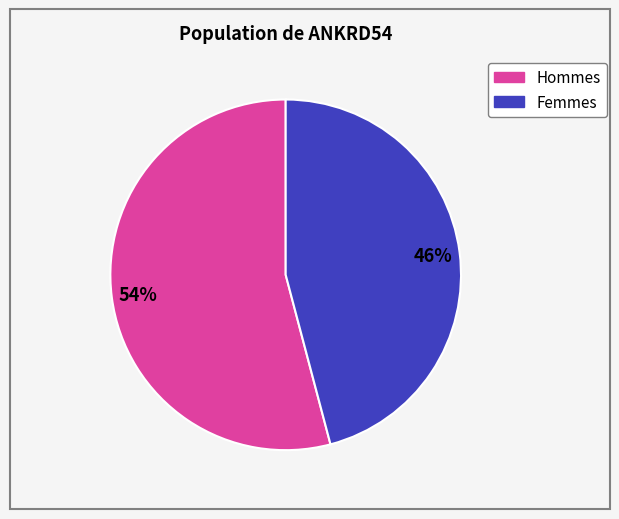

To the nearest percent, what is the average slice percentage?

50%